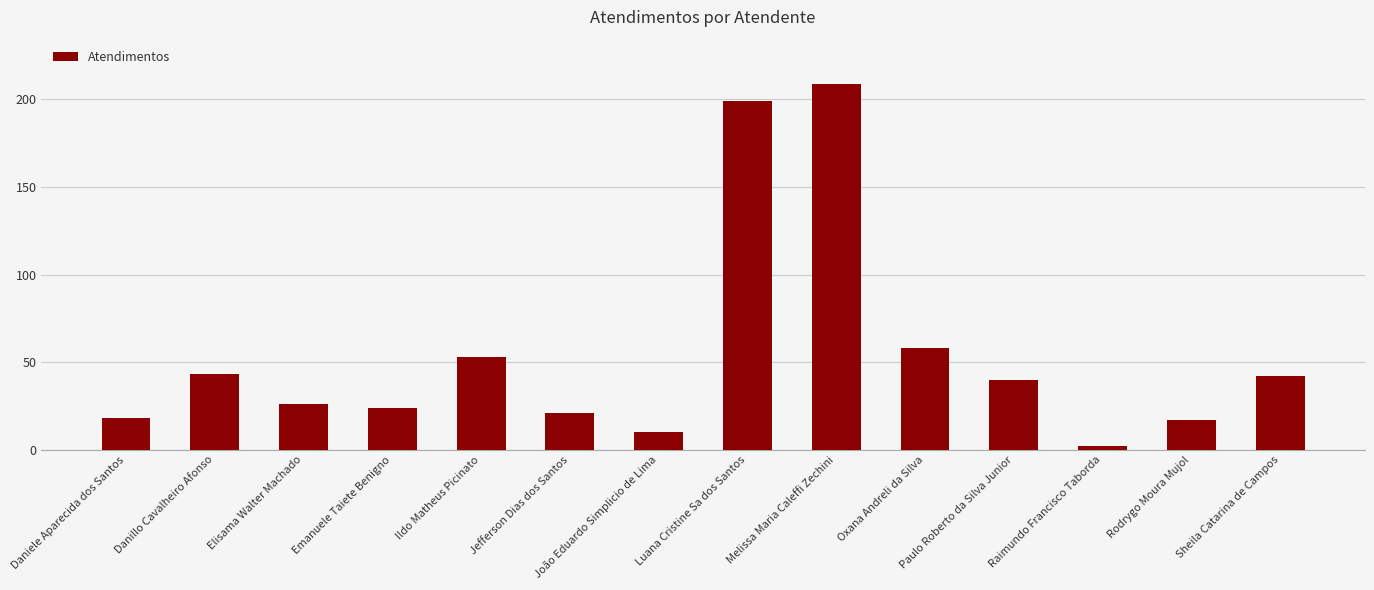

Are the bars grouped side by side (vs. stacked)?

No